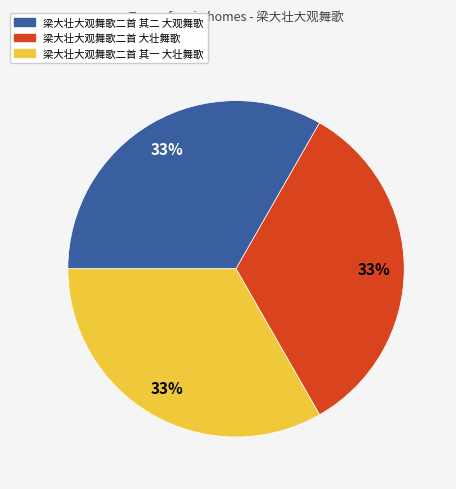

Count the number of slices in the pie.

3